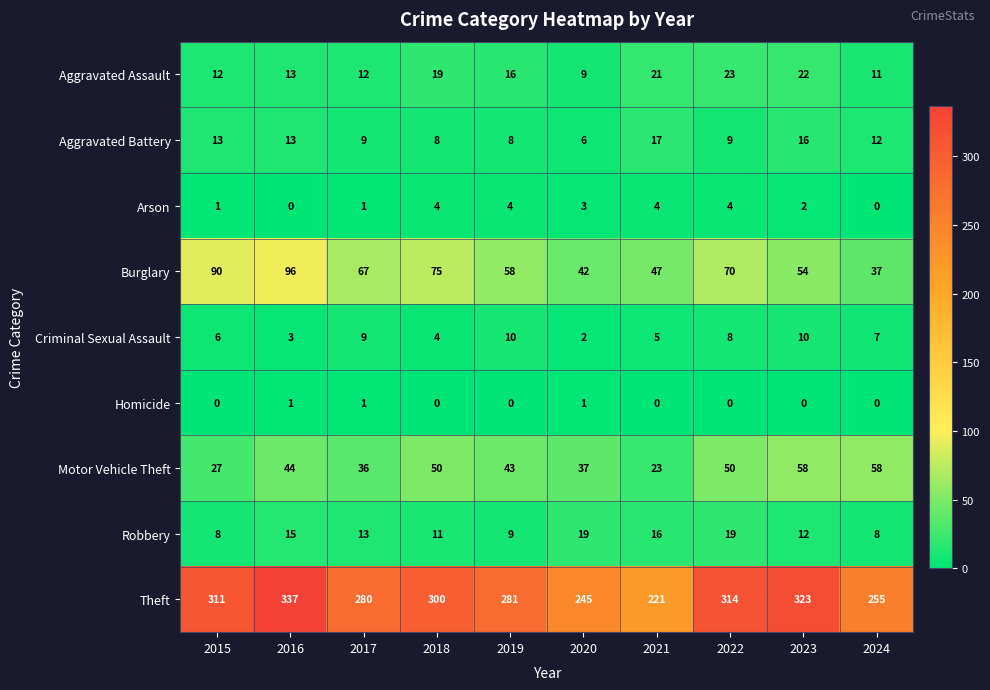

Where is Aggravated Battery nearest to the value 11?

2024